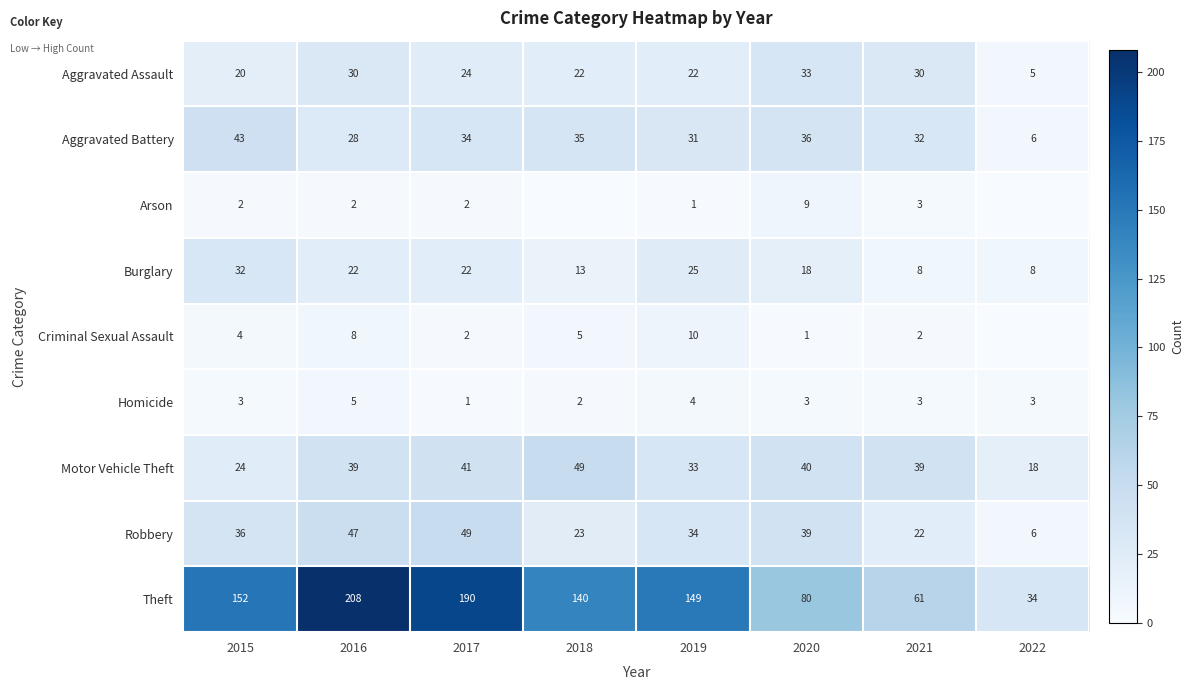

What is the difference between the maximum and minimum values in the Aggravated Assault series?

28